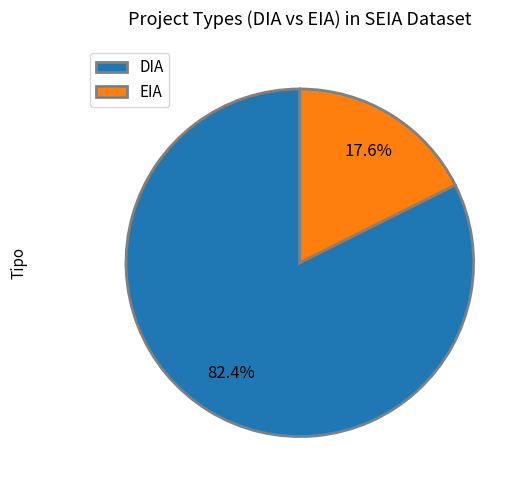

How many slices are in this pie chart?

2